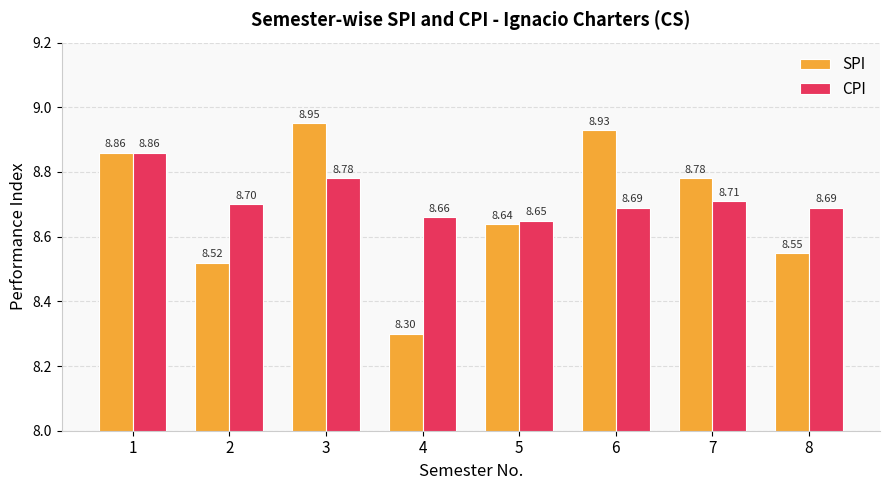

Which series has the widest spread of values?

SPI